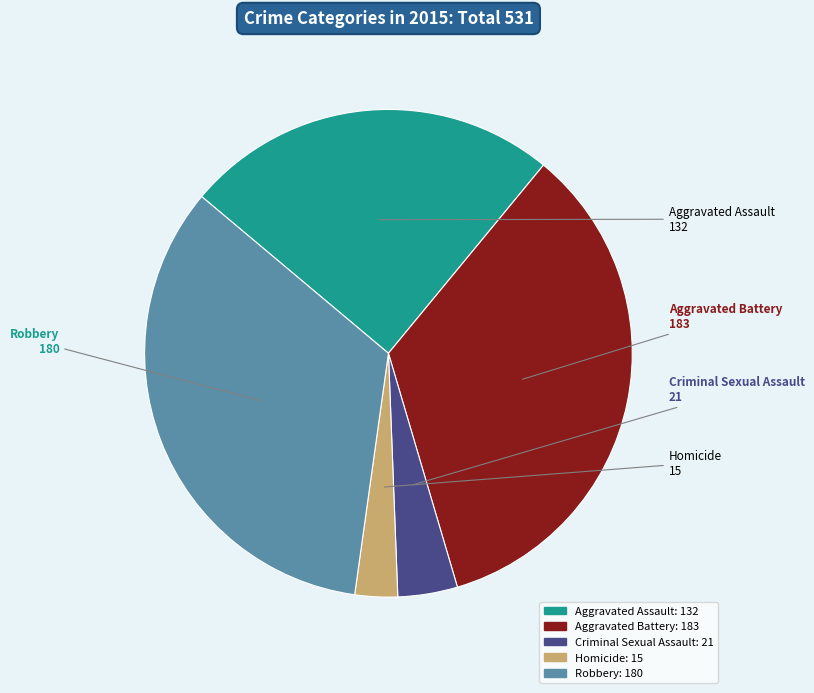

Rank the categories by value from highest to lowest.

Aggravated Battery, Robbery, Aggravated Assault, Criminal Sexual Assault, Homicide